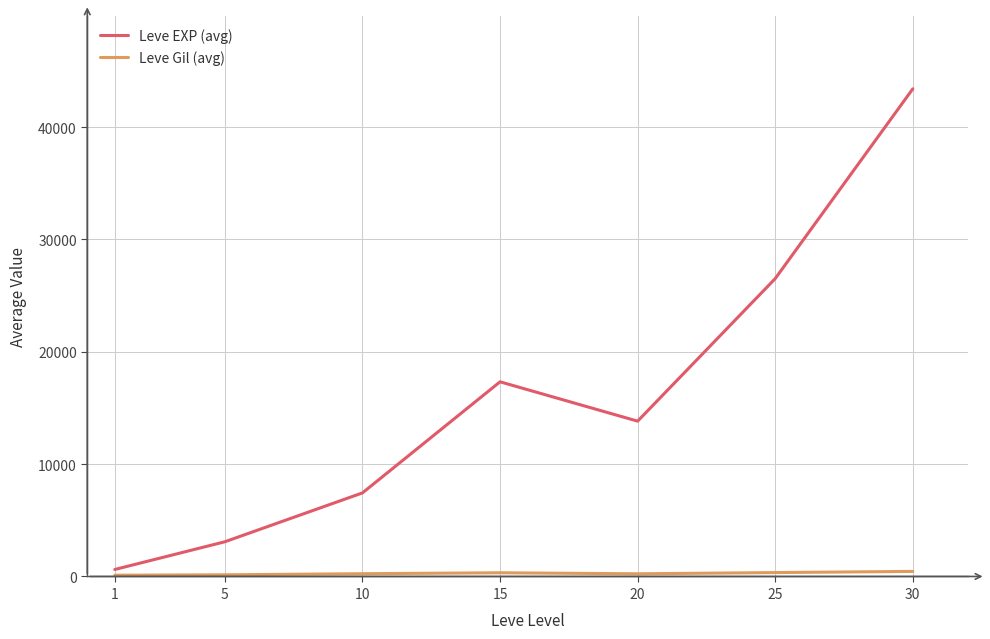

Which series changed the most between 1 and 25?

Leve EXP (avg)